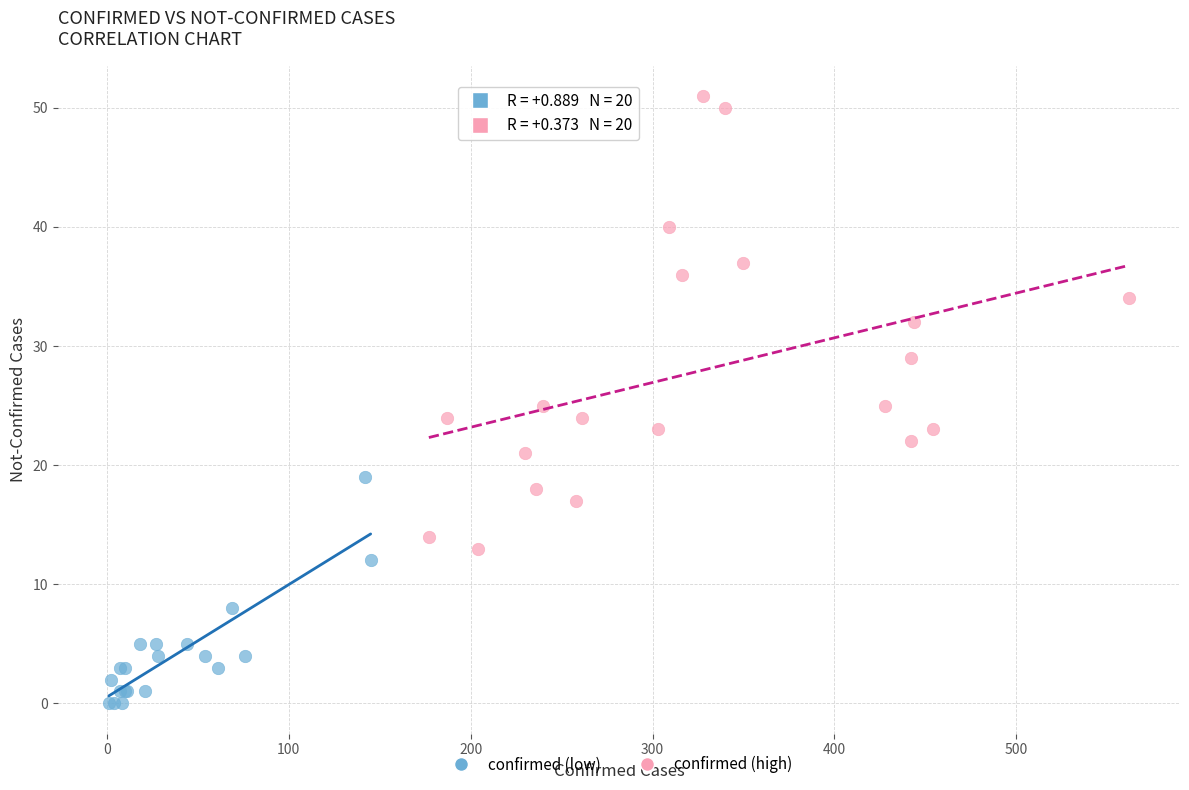

Which series reaches the maximum Y coordinate?

confirmed (high)